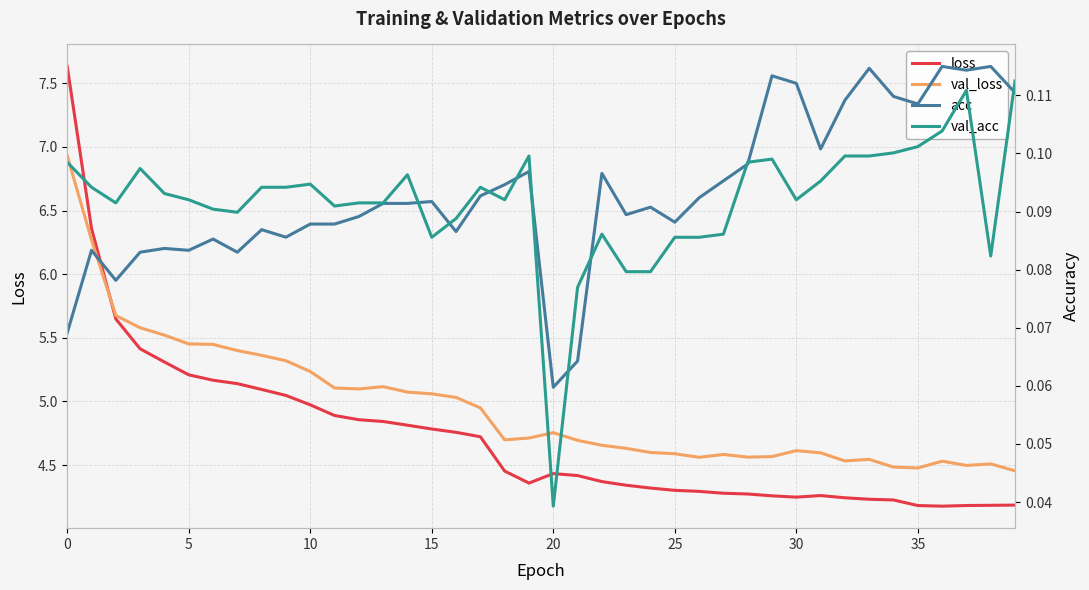

Is it true that acc equals 0.2 at 39?

False